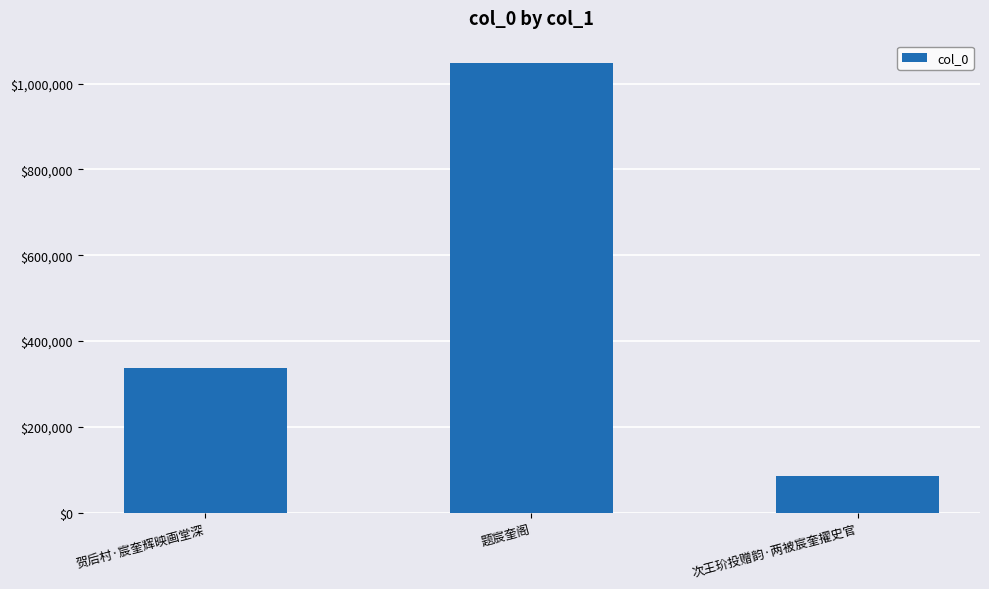

How many categories are shown in the chart?

3